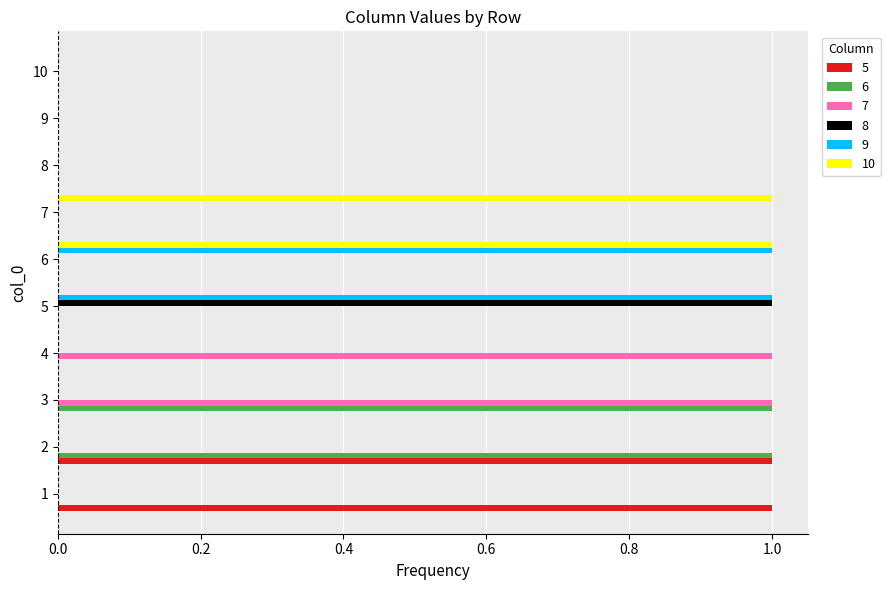

The 6 series shows 0 at 10. True or false?

True